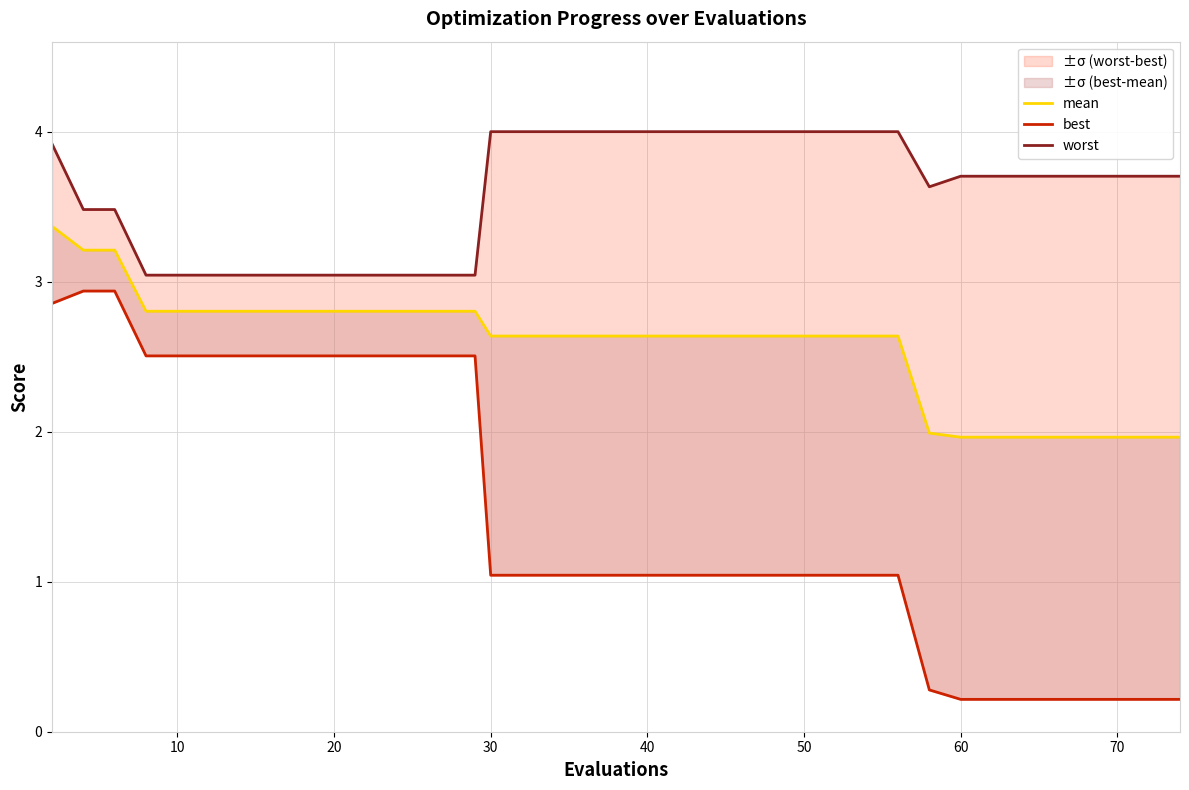

List the series in order of their peak value, lowest first.

best, mean, worst